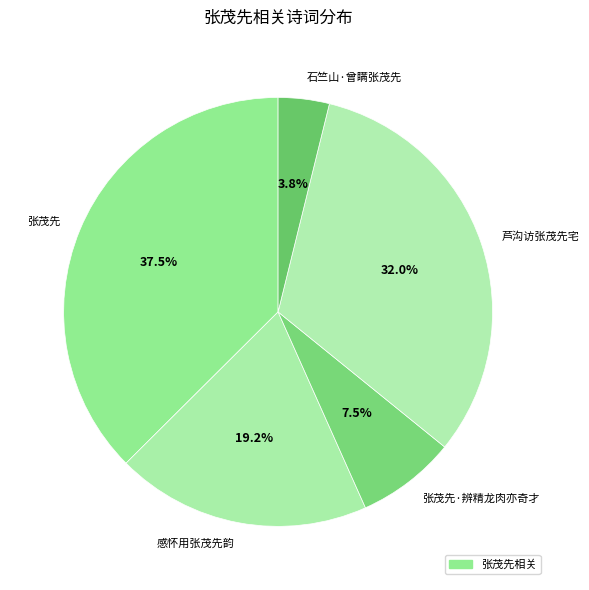

To the nearest percent, what is the difference between the largest and smallest slice percentages?

34%